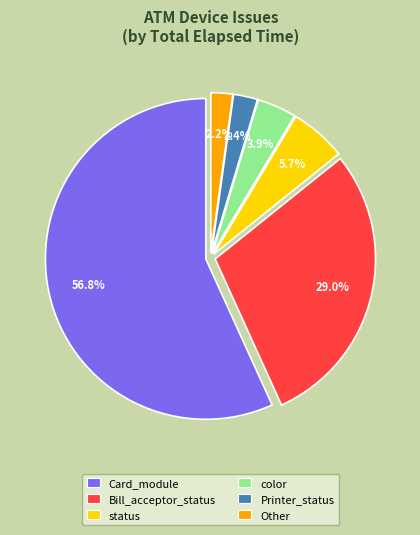

What is the largest slice in the pie chart?

Card_module